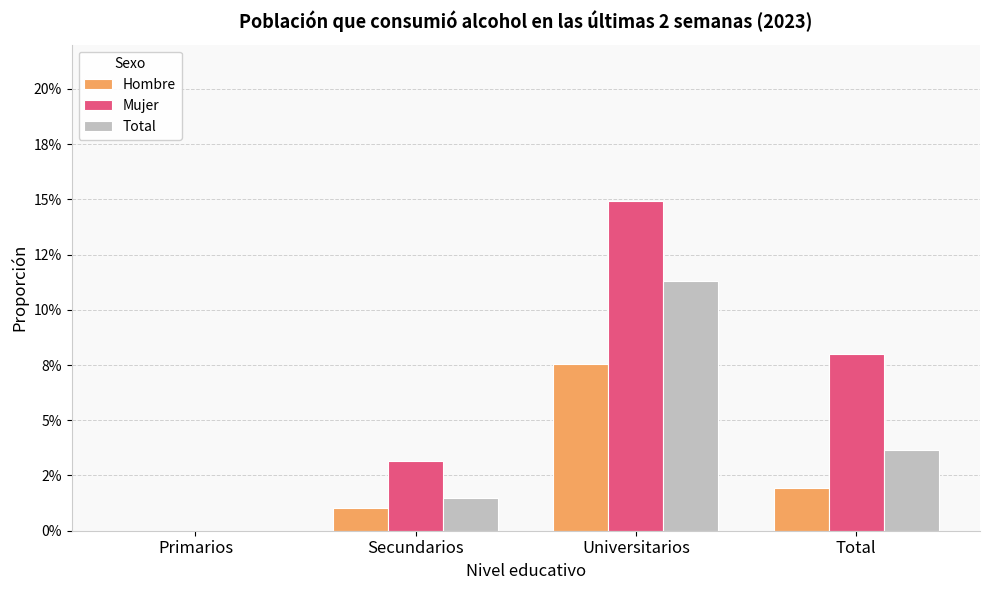

Are the bars grouped side by side (vs. stacked)?

Yes